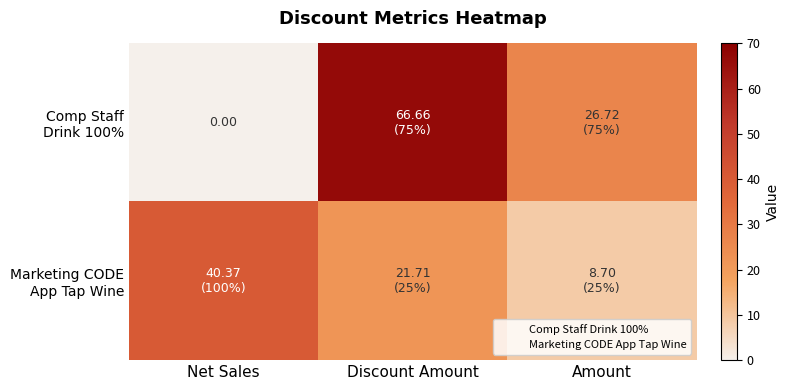

Rank the series by their maximum value, from lowest to highest.

Marketing CODE App Tap Wine, Comp Staff Drink 100%